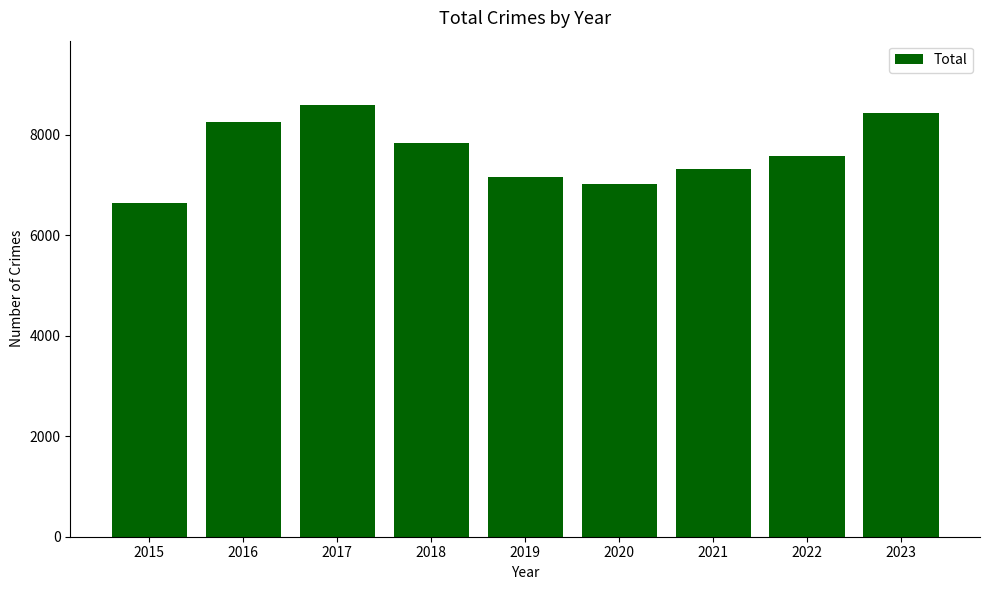

List the labels in order of value, largest first.

2017, 2023, 2016, 2018, 2022, 2021, 2019, 2020, 2015